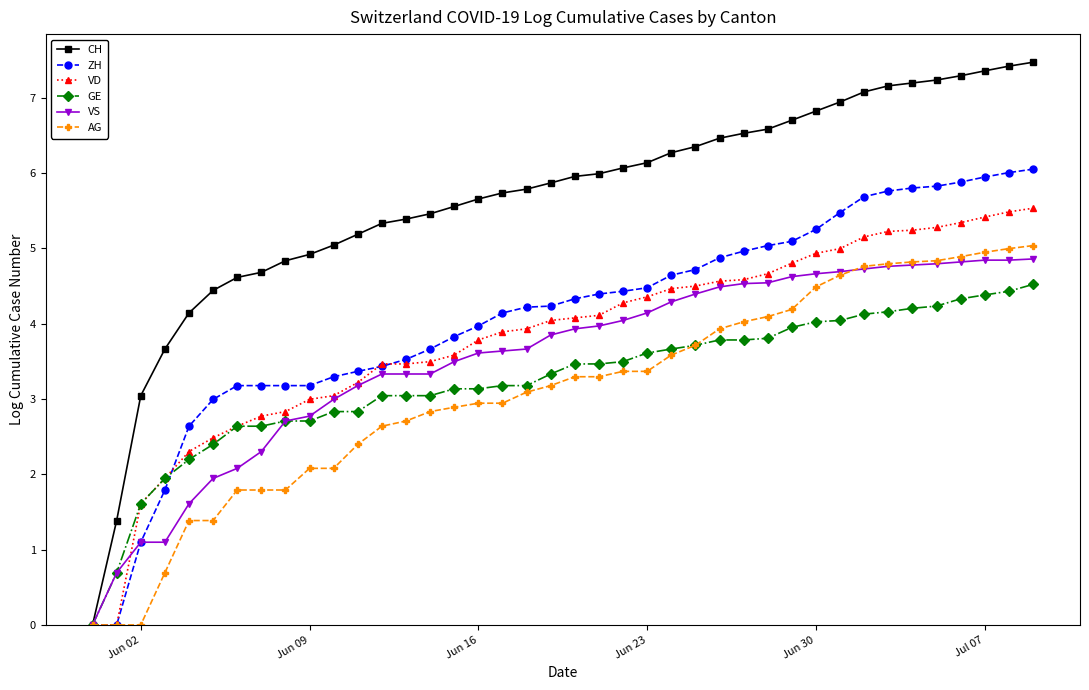

What is the value of the GE point at the 25th from the left?

3.7